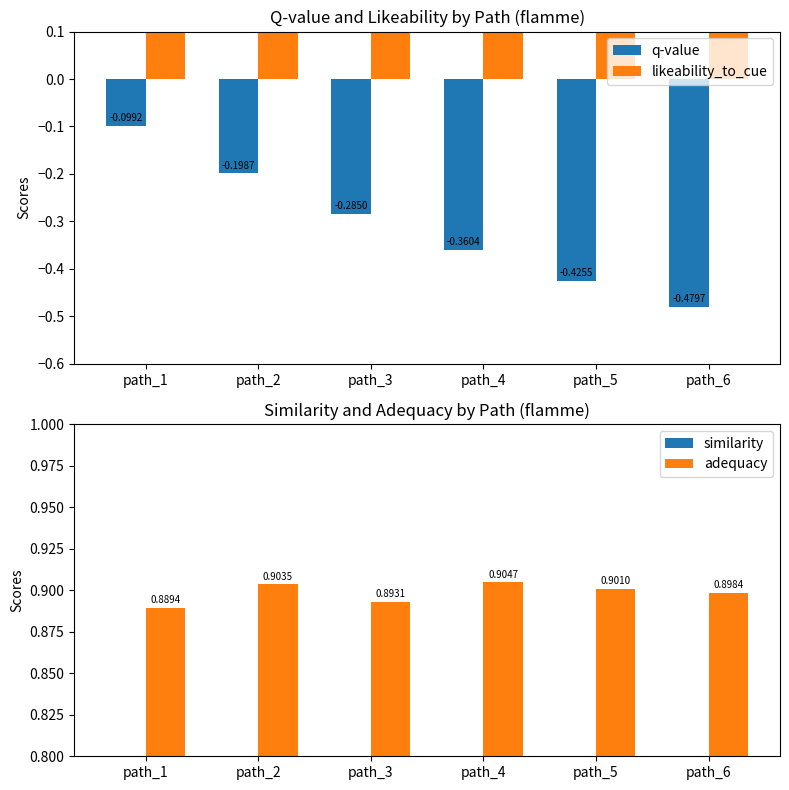

How many groups of bars are there?

6